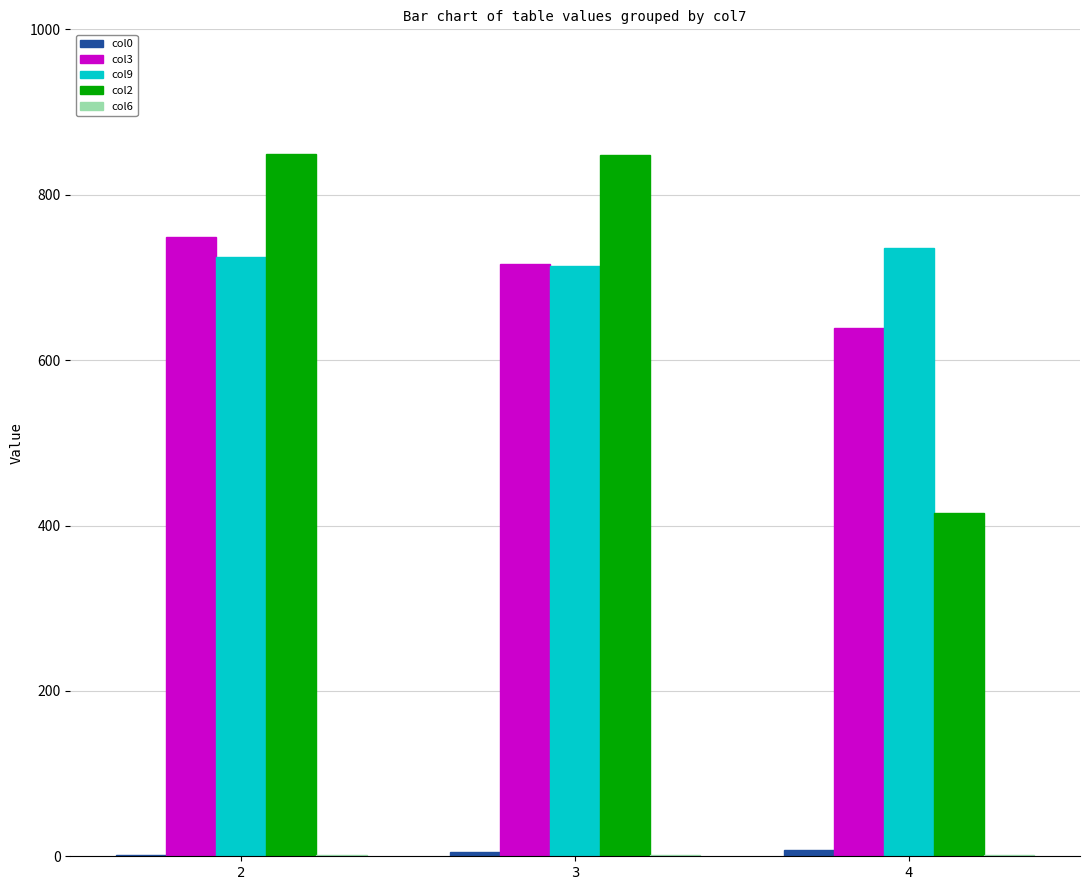

The value of col9 at 4 is 293.5. True or false?

False